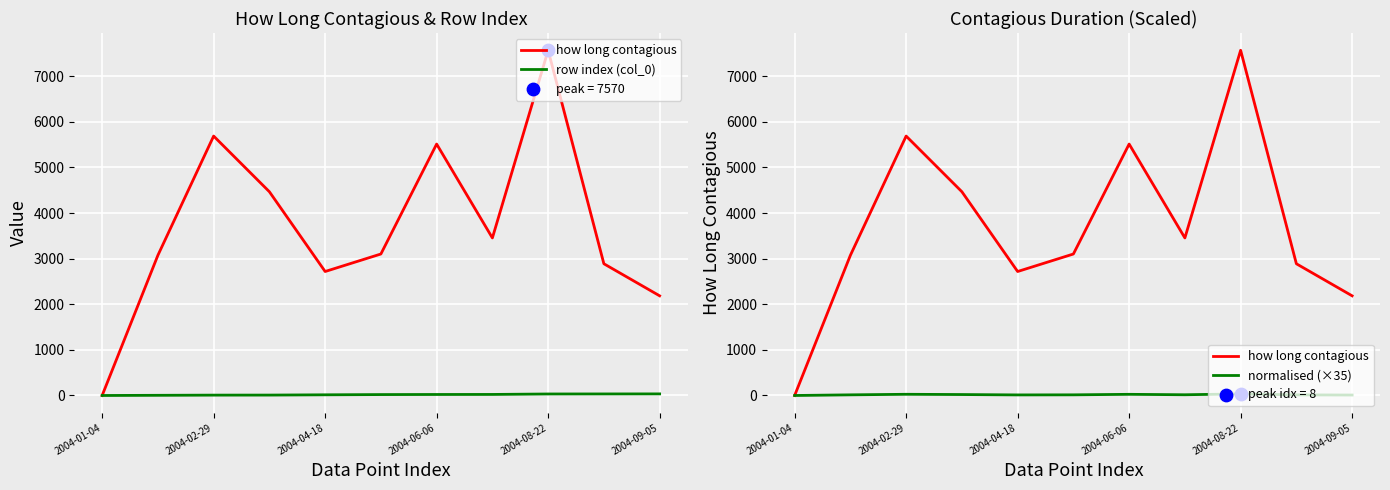

Which series has the largest Y range (max minus min)?

how long contagious